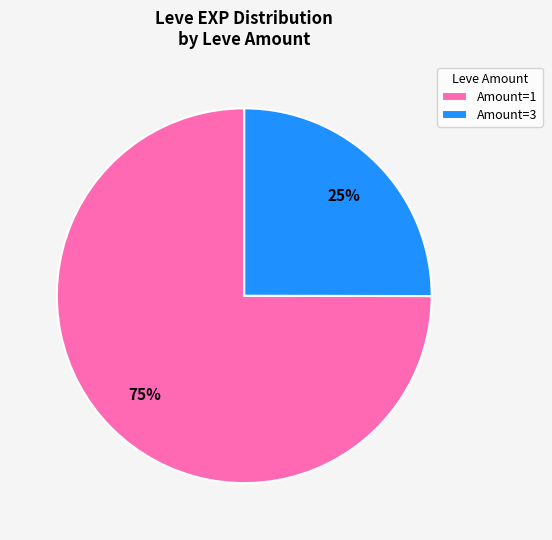

Is there any slice that represents more than half of the pie?

Yes